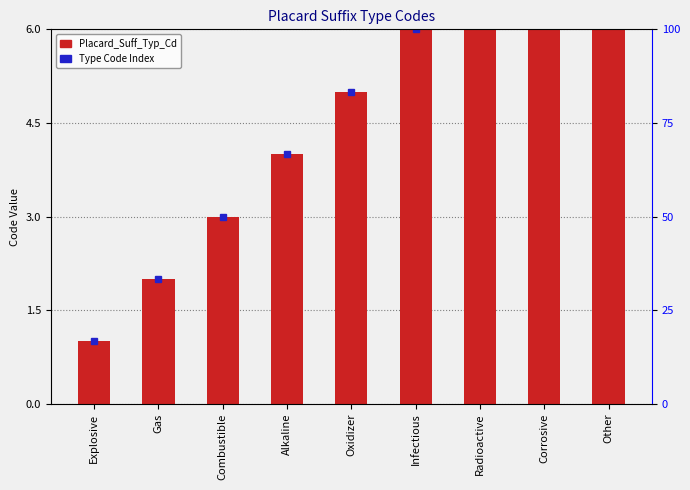

What is the value of the 2nd bar from the left?

2